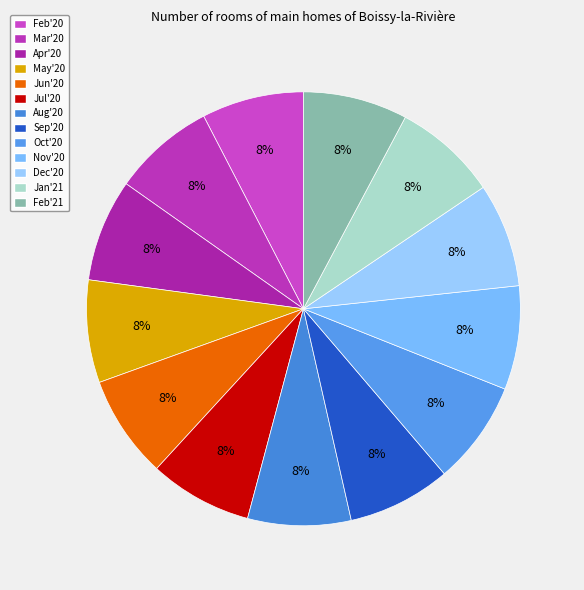

How many slices are in this pie chart?

13